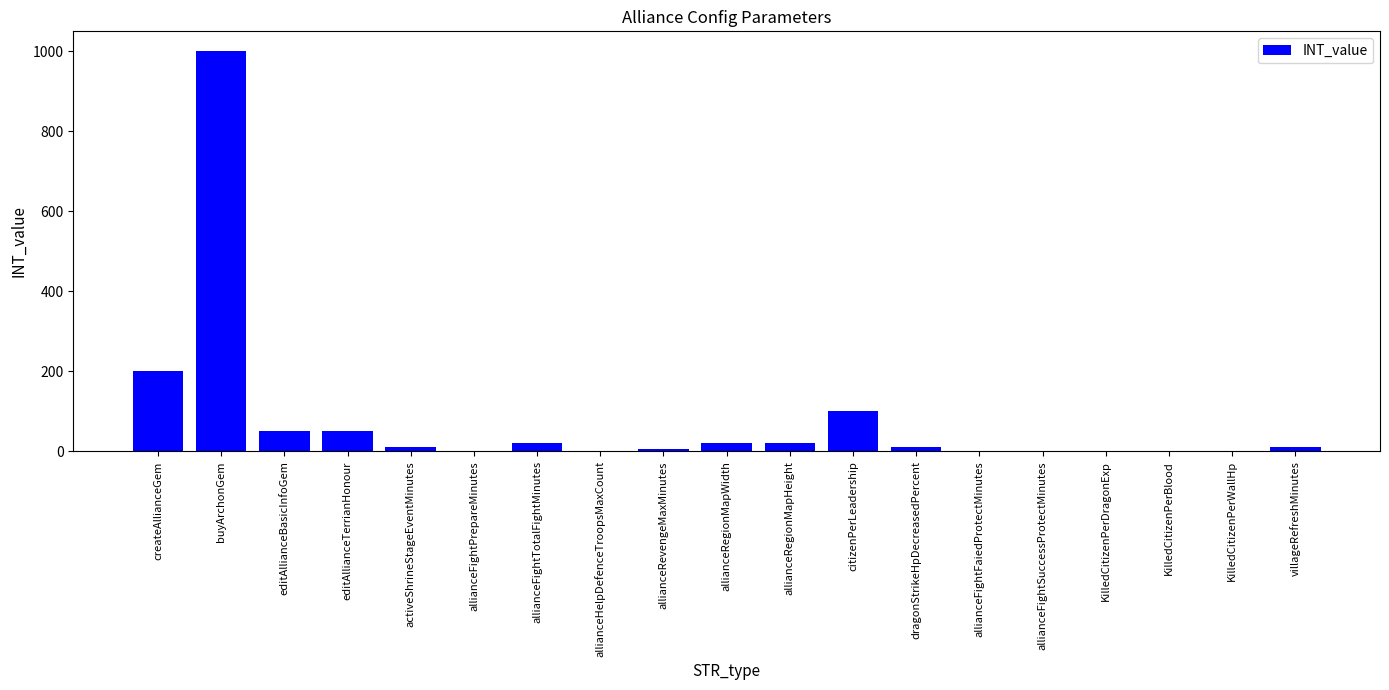

What is the maximum value shown in the chart?

1000